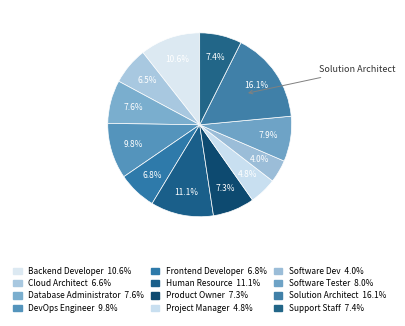

What percentage is NOT represented by Software Dev?

96.0%